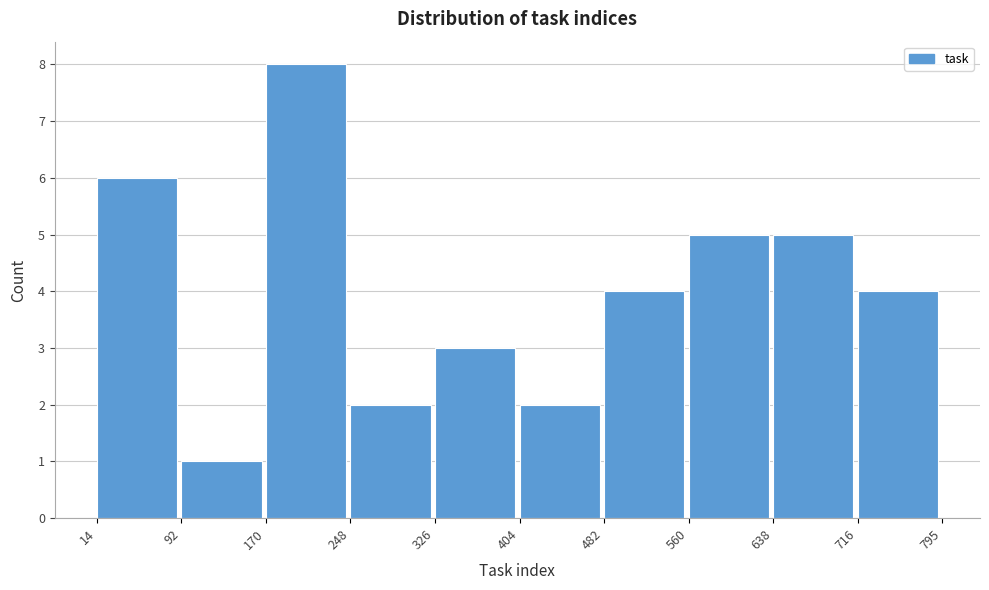

How tall is the bar that spans 248 to 326 on the x-axis? The values are not printed on the chart, so give them approximately, as read against the axis.

2